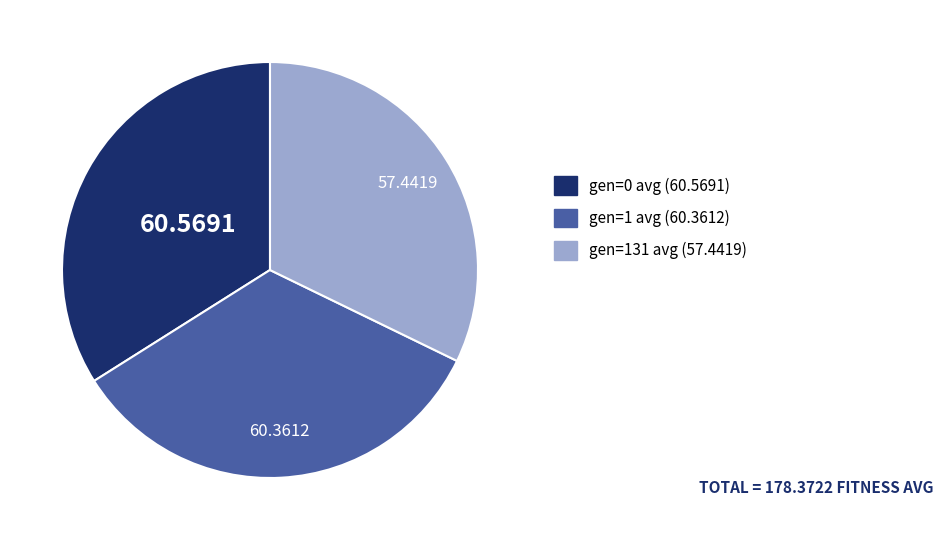

Between gen=0 avg and gen=131 avg, which is larger?

gen=0 avg